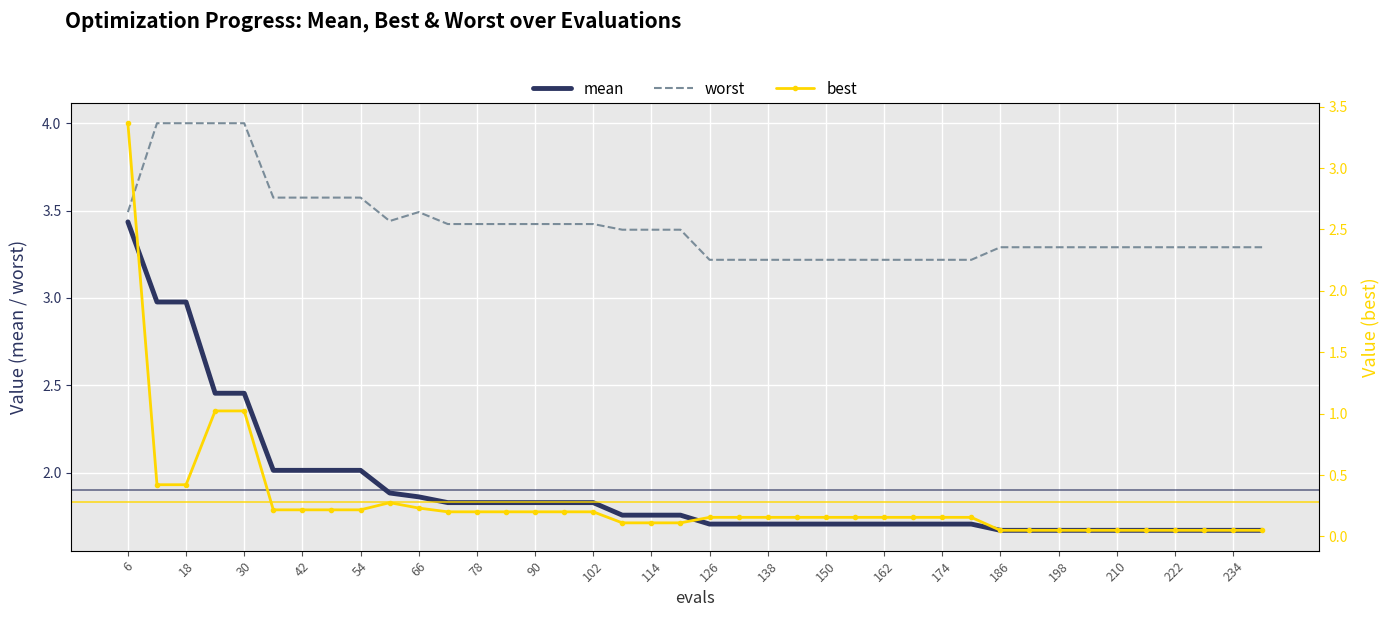

True or false: mean and worst intersect in this chart.

False